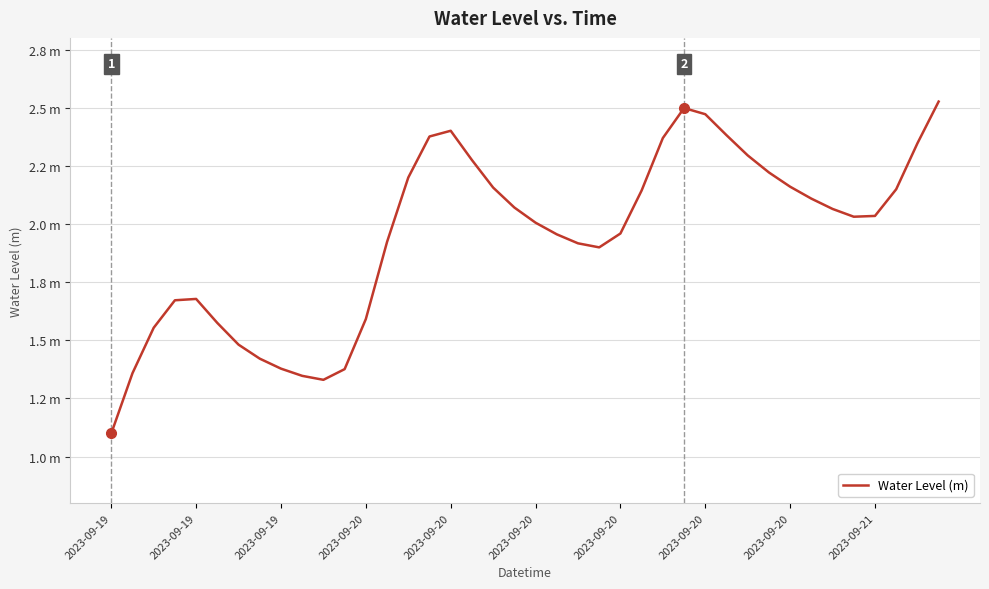

What is the average value?

1.9